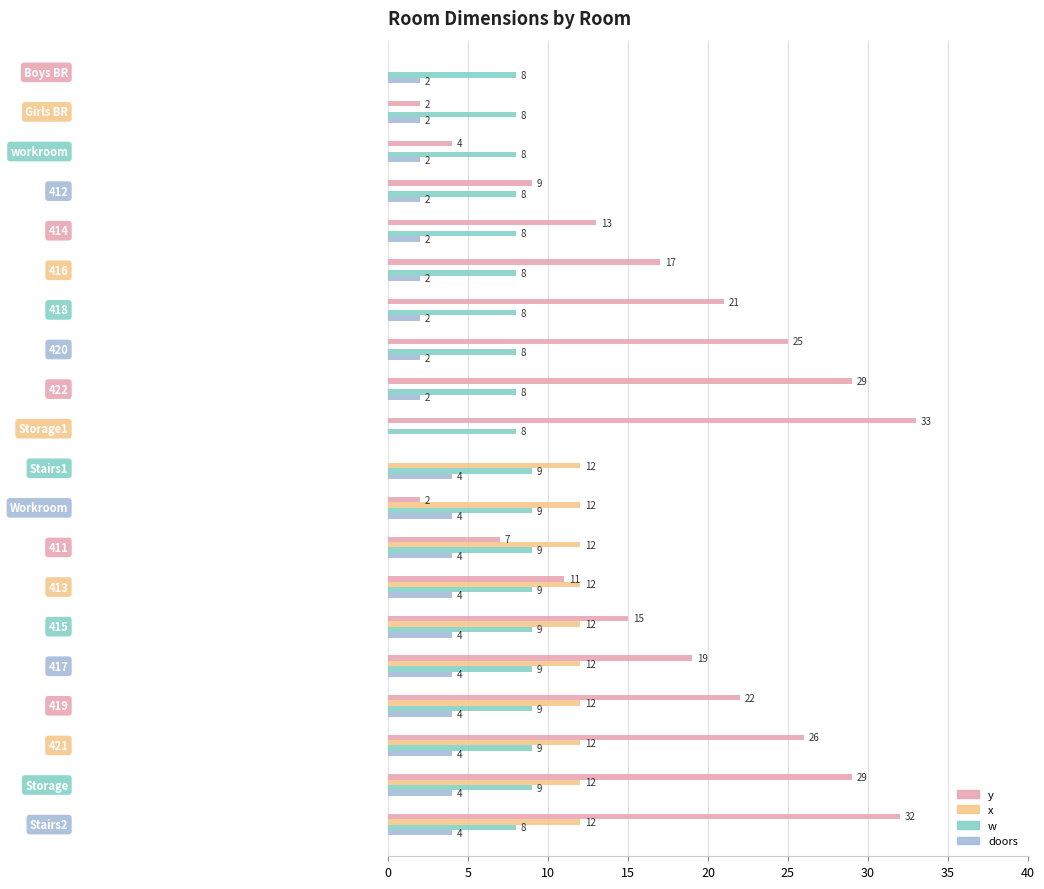

Which series has the largest total across all categories?

y